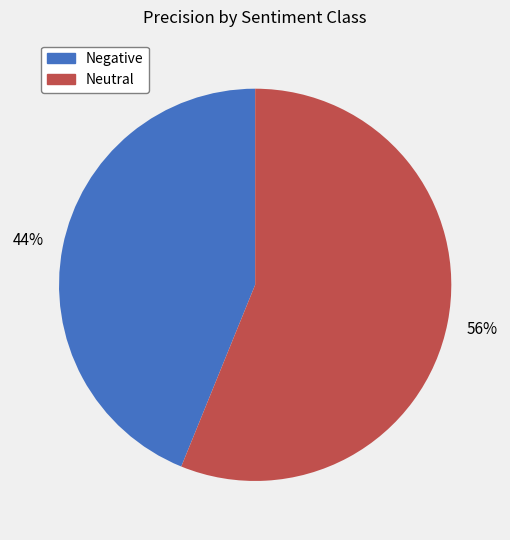

Is there any slice that represents more than half of the pie?

Yes